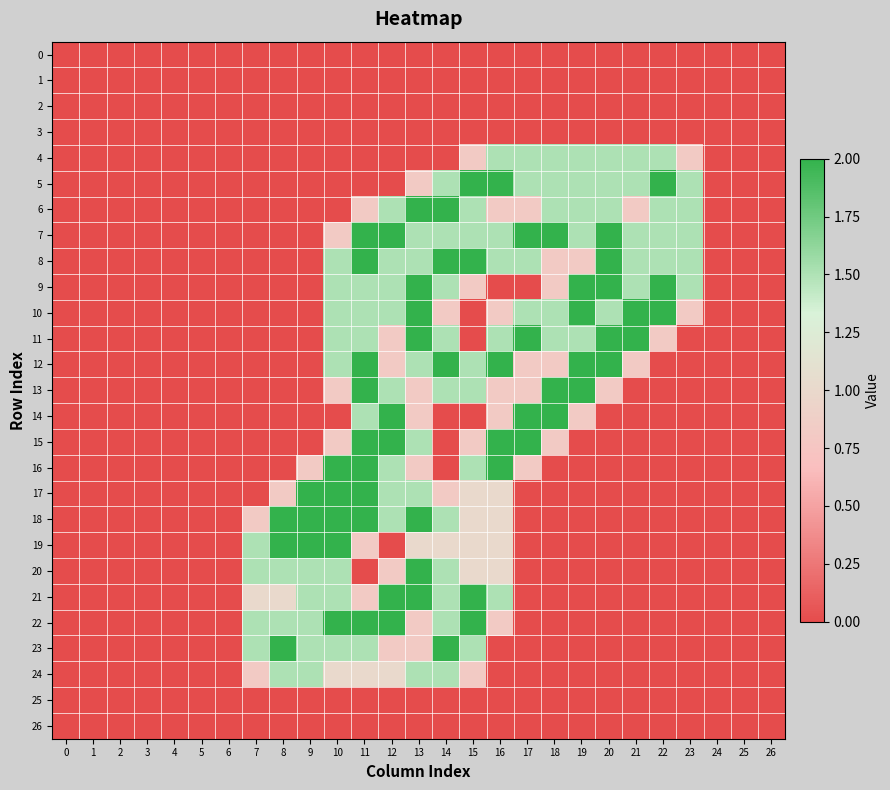

Reading left to right, list all the values displayed in this chart.

0: 0=0.0	1=0.0	2=0.0	3=0.0	4=0.0	5=0.0	6=0.0	7=0.0	8=0.0	9=0.0	10=0.0	11=0.0	12=0.0	13=0.0	14=0.0	15=0.0	16=0.0	17=0.0	18=0.0	19=0.0	20=0.0	21=0.0	22=0.0	23=0.0	24=0.0	25=0.0	26=0.0
1: 0=0.0	1=0.0	2=0.0	3=0.0	4=0.0	5=0.0	6=0.0	7=0.0	8=0.0	9=0.0	10=0.0	11=0.0	12=0.0	13=0.0	14=0.0	15=0.0	16=0.0	17=0.0	18=0.0	19=0.0	20=0.0	21=0.0	22=0.0	23=0.0	24=0.0	25=0.0	26=0.0
2: 0=0.0	1=0.0	2=0.0	3=0.0	4=0.0	5=0.0	6=0.0	7=0.0	8=0.0	9=0.0	10=0.0	11=0.0	12=0.0	13=0.0	14=0.0	15=0.0	16=0.0	17=0.0	18=0.0	19=0.0	20=0.0	21=0.0	22=0.0	23=0.0	24=0.0	25=0.0	26=0.0
3: 0=0.0	1=0.0	2=0.0	3=0.0	4=0.0	5=0.0	6=0.0	7=0.0	8=0.0	9=0.0	10=0.0	11=0.0	12=0.0	13=0.0	14=0.0	15=0.0	16=0.0	17=0.0	18=0.0	19=0.0	20=0.0	21=0.0	22=0.0	23=0.0	24=0.0	25=0.0	26=0.0
4: 0=0.0	1=0.0	2=0.0	3=0.0	4=0.0	5=0.0	6=0.0	7=0.0	8=0.0	9=0.0	10=0.0	11=0.0	12=0.0	13=0.0	14=0.0	15=0.8	16=1.5	17=1.5	18=1.5	19=1.5	20=1.5	21=1.5	22=1.5	23=0.8	24=0.0	25=0.0	26=0.0
5: 0=0.0	1=0.0	2=0.0	3=0.0	4=0.0	5=0.0	6=0.0	7=0.0	8=0.0	9=0.0	10=0.0	11=0.0	12=0.0	13=0.8	14=1.5	15=2.0	16=2.0	17=1.5	18=1.5	19=1.5	20=1.5	21=1.5	22=2.0	23=1.5	24=0.0	25=0.0	26=0.0
6: 0=0.0	1=0.0	2=0.0	3=0.0	4=0.0	5=0.0	6=0.0	7=0.0	8=0.0	9=0.0	10=0.0	11=0.8	12=1.5	13=2.0	14=2.0	15=1.5	16=0.8	17=0.8	18=1.5	19=1.5	20=1.5	21=0.8	22=1.5	23=1.5	24=0.0	25=0.0	26=0.0
7: 0=0.0	1=0.0	2=0.0	3=0.0	4=0.0	5=0.0	6=0.0	7=0.0	8=0.0	9=0.0	10=0.8	11=2.0	12=2.0	13=1.5	14=1.5	15=1.5	16=1.5	17=2.0	18=2.0	19=1.5	20=2.0	21=1.5	22=1.5	23=1.5	24=0.0	25=0.0	26=0.0
8: 0=0.0	1=0.0	2=0.0	3=0.0	4=0.0	5=0.0	6=0.0	7=0.0	8=0.0	9=0.0	10=1.5	11=2.0	12=1.5	13=1.5	14=2.0	15=2.0	16=1.5	17=1.5	18=0.8	19=0.8	20=2.0	21=1.5	22=1.5	23=1.5	24=0.0	25=0.0	26=0.0
9: 0=0.0	1=0.0	2=0.0	3=0.0	4=0.0	5=0.0	6=0.0	7=0.0	8=0.0	9=0.0	10=1.5	11=1.5	12=1.5	13=2.0	14=1.5	15=0.8	16=0.0	17=0.0	18=0.8	19=2.0	20=2.0	21=1.5	22=2.0	23=1.5	24=0.0	25=0.0	26=0.0
10: 0=0.0	1=0.0	2=0.0	3=0.0	4=0.0	5=0.0	6=0.0	7=0.0	8=0.0	9=0.0	10=1.5	11=1.5	12=1.5	13=2.0	14=0.8	15=0.0	16=0.8	17=1.5	18=1.5	19=2.0	20=1.5	21=2.0	22=2.0	23=0.8	24=0.0	25=0.0	26=0.0
11: 0=0.0	1=0.0	2=0.0	3=0.0	4=0.0	5=0.0	6=0.0	7=0.0	8=0.0	9=0.0	10=1.5	11=1.5	12=0.8	13=2.0	14=1.5	15=0.0	16=1.5	17=2.0	18=1.5	19=1.5	20=2.0	21=2.0	22=0.8	23=0.0	24=0.0	25=0.0	26=0.0
12: 0=0.0	1=0.0	2=0.0	3=0.0	4=0.0	5=0.0	6=0.0	7=0.0	8=0.0	9=0.0	10=1.5	11=2.0	12=0.8	13=1.5	14=2.0	15=1.5	16=2.0	17=0.8	18=0.8	19=2.0	20=2.0	21=0.8	22=0.0	23=0.0	24=0.0	25=0.0	26=0.0
13: 0=0.0	1=0.0	2=0.0	3=0.0	4=0.0	5=0.0	6=0.0	7=0.0	8=0.0	9=0.0	10=0.8	11=2.0	12=1.5	13=0.8	14=1.5	15=1.5	16=0.8	17=0.8	18=2.0	19=2.0	20=0.8	21=0.0	22=0.0	23=0.0	24=0.0	25=0.0	26=0.0
14: 0=0.0	1=0.0	2=0.0	3=0.0	4=0.0	5=0.0	6=0.0	7=0.0	8=0.0	9=0.0	10=0.0	11=1.5	12=2.0	13=0.8	14=0.0	15=0.0	16=0.8	17=2.0	18=2.0	19=0.8	20=0.0	21=0.0	22=0.0	23=0.0	24=0.0	25=0.0	26=0.0
15: 0=0.0	1=0.0	2=0.0	3=0.0	4=0.0	5=0.0	6=0.0	7=0.0	8=0.0	9=0.0	10=0.8	11=2.0	12=2.0	13=1.5	14=0.0	15=0.8	16=2.0	17=2.0	18=0.8	19=0.0	20=0.0	21=0.0	22=0.0	23=0.0	24=0.0	25=0.0	26=0.0
16: 0=0.0	1=0.0	2=0.0	3=0.0	4=0.0	5=0.0	6=0.0	7=0.0	8=0.0	9=0.8	10=2.0	11=2.0	12=1.5	13=0.8	14=0.0	15=1.5	16=2.0	17=0.8	18=0.0	19=0.0	20=0.0	21=0.0	22=0.0	23=0.0	24=0.0	25=0.0	26=0.0
17: 0=0.0	1=0.0	2=0.0	3=0.0	4=0.0	5=0.0	6=0.0	7=0.0	8=0.8	9=2.0	10=2.0	11=2.0	12=1.5	13=1.5	14=0.8	15=1.0	16=1.0	17=0.0	18=0.0	19=0.0	20=0.0	21=0.0	22=0.0	23=0.0	24=0.0	25=0.0	26=0.0
18: 0=0.0	1=0.0	2=0.0	3=0.0	4=0.0	5=0.0	6=0.0	7=0.8	8=2.0	9=2.0	10=2.0	11=2.0	12=1.5	13=2.0	14=1.5	15=1.0	16=1.0	17=0.0	18=0.0	19=0.0	20=0.0	21=0.0	22=0.0	23=0.0	24=0.0	25=0.0	26=0.0
19: 0=0.0	1=0.0	2=0.0	3=0.0	4=0.0	5=0.0	6=0.0	7=1.5	8=2.0	9=2.0	10=2.0	11=0.8	12=0.0	13=1.0	14=1.0	15=1.0	16=1.0	17=0.0	18=0.0	19=0.0	20=0.0	21=0.0	22=0.0	23=0.0	24=0.0	25=0.0	26=0.0
20: 0=0.0	1=0.0	2=0.0	3=0.0	4=0.0	5=0.0	6=0.0	7=1.5	8=1.5	9=1.5	10=1.5	11=0.0	12=0.8	13=2.0	14=1.5	15=1.0	16=1.0	17=0.0	18=0.0	19=0.0	20=0.0	21=0.0	22=0.0	23=0.0	24=0.0	25=0.0	26=0.0
21: 0=0.0	1=0.0	2=0.0	3=0.0	4=0.0	5=0.0	6=0.0	7=1.0	8=1.0	9=1.5	10=1.5	11=0.8	12=2.0	13=2.0	14=1.5	15=2.0	16=1.5	17=0.0	18=0.0	19=0.0	20=0.0	21=0.0	22=0.0	23=0.0	24=0.0	25=0.0	26=0.0
22: 0=0.0	1=0.0	2=0.0	3=0.0	4=0.0	5=0.0	6=0.0	7=1.5	8=1.5	9=1.5	10=2.0	11=2.0	12=2.0	13=0.8	14=1.5	15=2.0	16=0.8	17=0.0	18=0.0	19=0.0	20=0.0	21=0.0	22=0.0	23=0.0	24=0.0	25=0.0	26=0.0
23: 0=0.0	1=0.0	2=0.0	3=0.0	4=0.0	5=0.0	6=0.0	7=1.5	8=2.0	9=1.5	10=1.5	11=1.5	12=0.8	13=0.8	14=2.0	15=1.5	16=0.0	17=0.0	18=0.0	19=0.0	20=0.0	21=0.0	22=0.0	23=0.0	24=0.0	25=0.0	26=0.0
24: 0=0.0	1=0.0	2=0.0	3=0.0	4=0.0	5=0.0	6=0.0	7=0.8	8=1.5	9=1.5	10=1.0	11=1.0	12=1.0	13=1.5	14=1.5	15=0.8	16=0.0	17=0.0	18=0.0	19=0.0	20=0.0	21=0.0	22=0.0	23=0.0	24=0.0	25=0.0	26=0.0
25: 0=0.0	1=0.0	2=0.0	3=0.0	4=0.0	5=0.0	6=0.0	7=0.0	8=0.0	9=0.0	10=0.0	11=0.0	12=0.0	13=0.0	14=0.0	15=0.0	16=0.0	17=0.0	18=0.0	19=0.0	20=0.0	21=0.0	22=0.0	23=0.0	24=0.0	25=0.0	26=0.0
26: 0=0.0	1=0.0	2=0.0	3=0.0	4=0.0	5=0.0	6=0.0	7=0.0	8=0.0	9=0.0	10=0.0	11=0.0	12=0.0	13=0.0	14=0.0	15=0.0	16=0.0	17=0.0	18=0.0	19=0.0	20=0.0	21=0.0	22=0.0	23=0.0	24=0.0	25=0.0	26=0.0